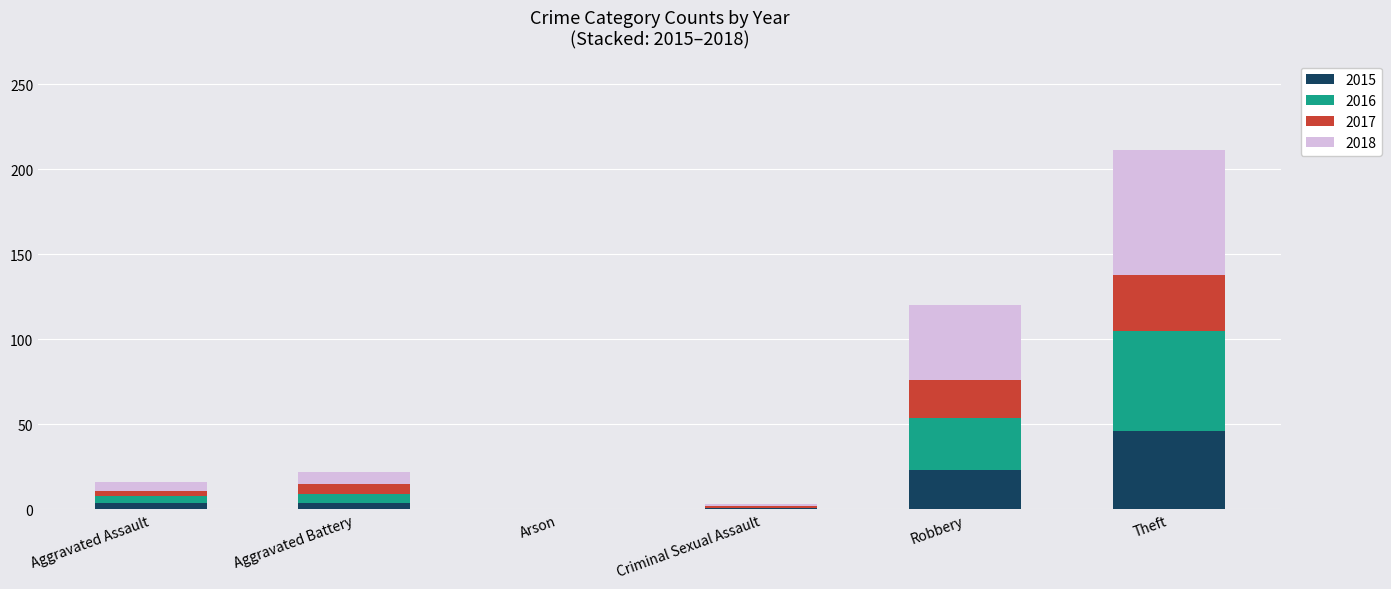

Which category has the highest value in the 2015 series?

Theft